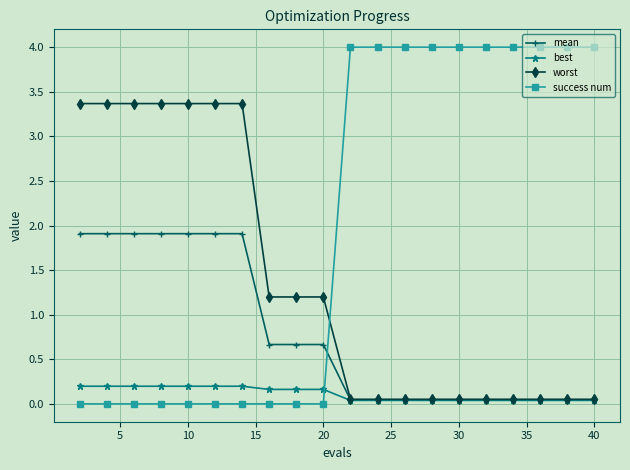

Which series has the largest range (max minus min)?

success num